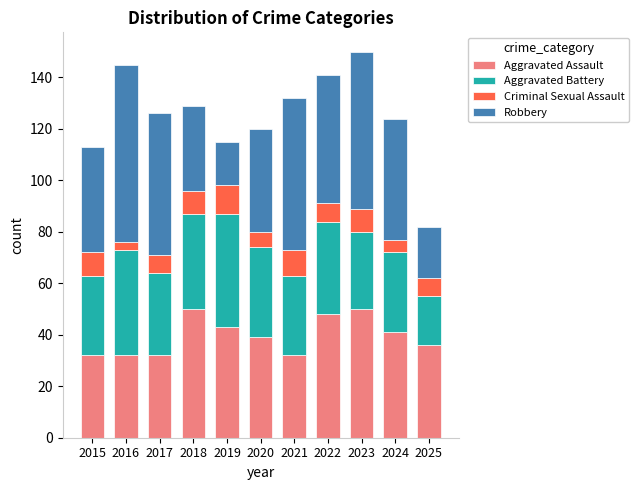

What is the total value across all series at 2021?

132